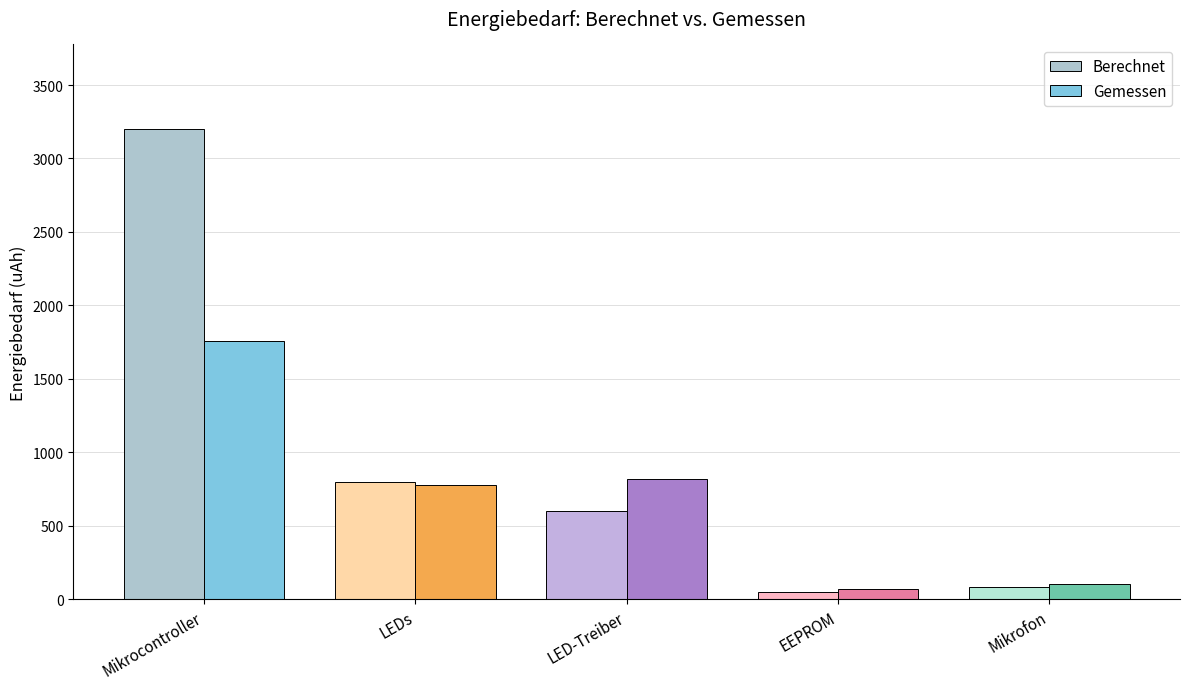

Count the number of data series in this chart.

2